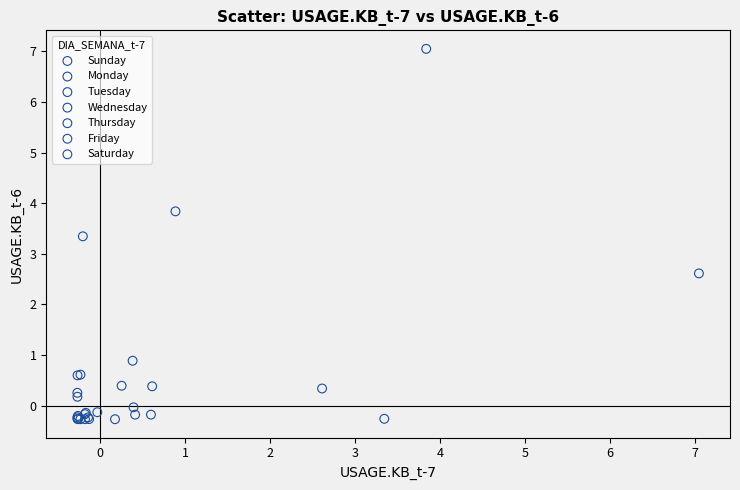

Which series reaches the maximum Y coordinate?

Friday